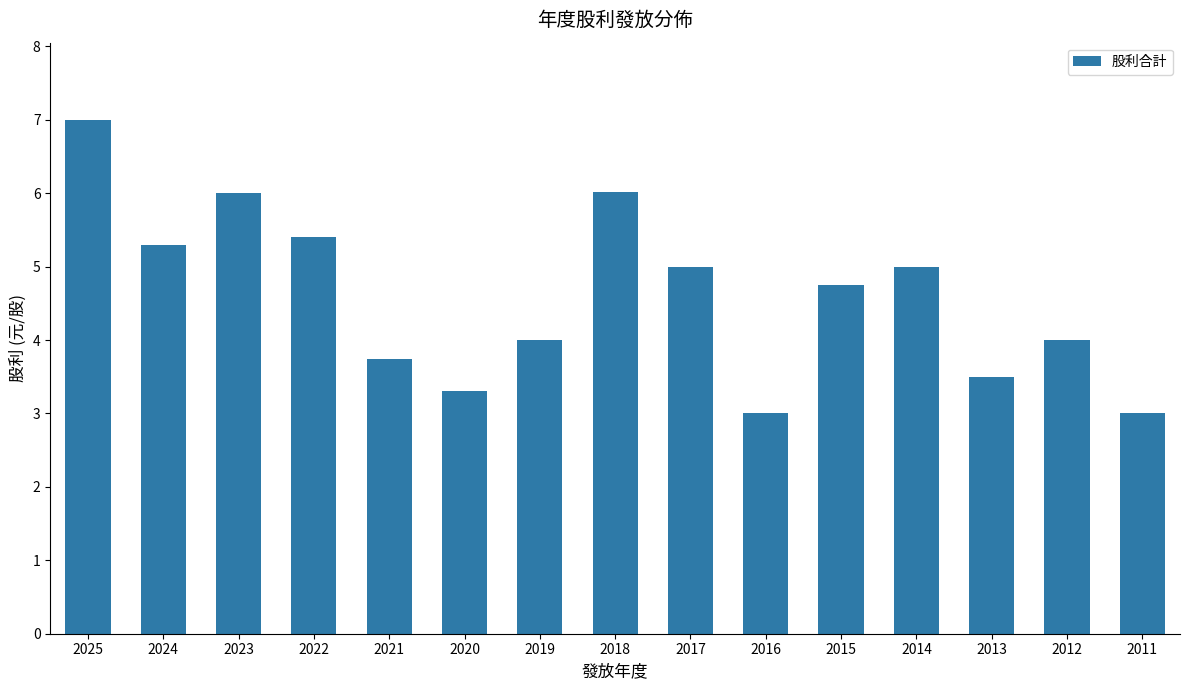

Where does the data first go above 4?

2025